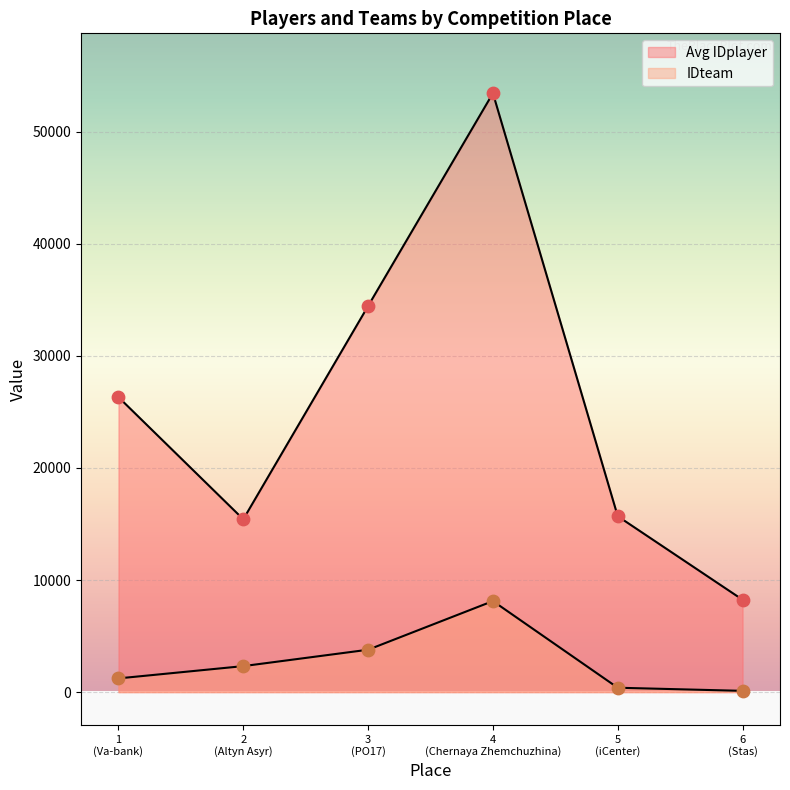

Which series has the largest total across all categories?

IDplayer